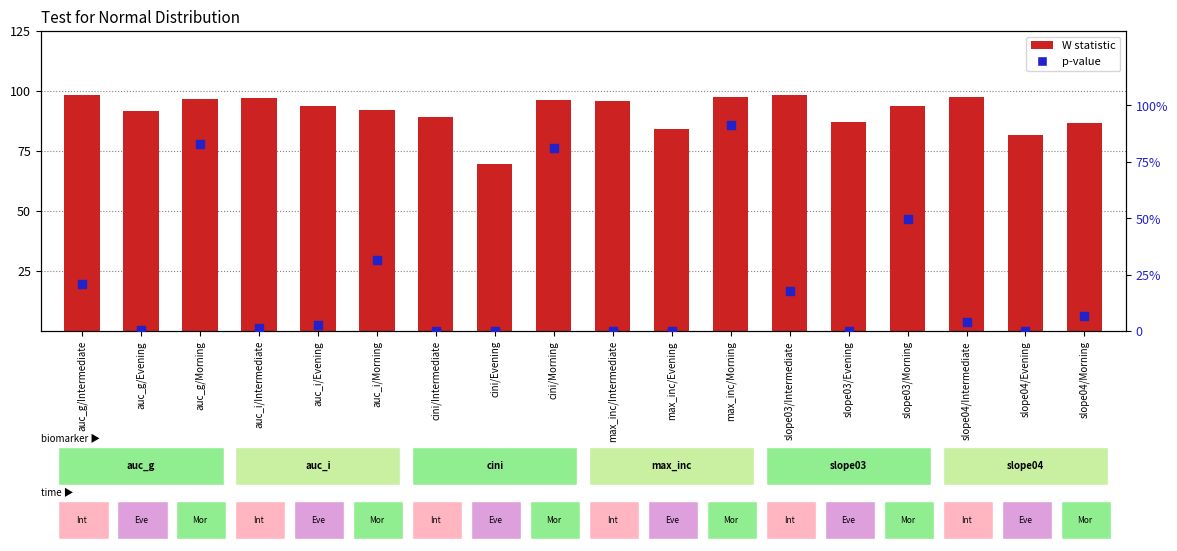

Which series has the largest total across all categories?

W